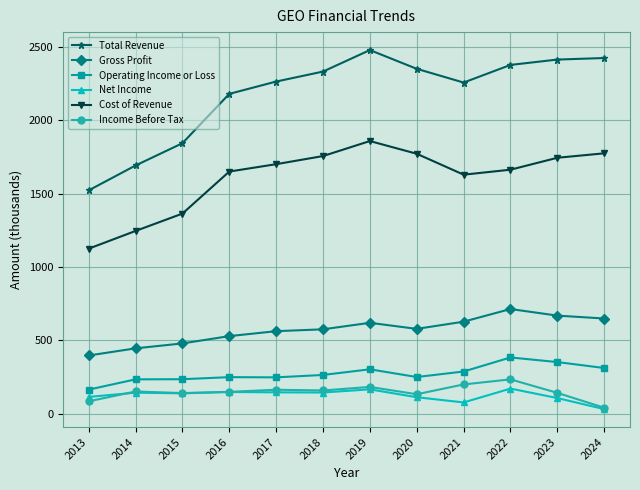

What is the maximum value for Income Before Tax?

234.6